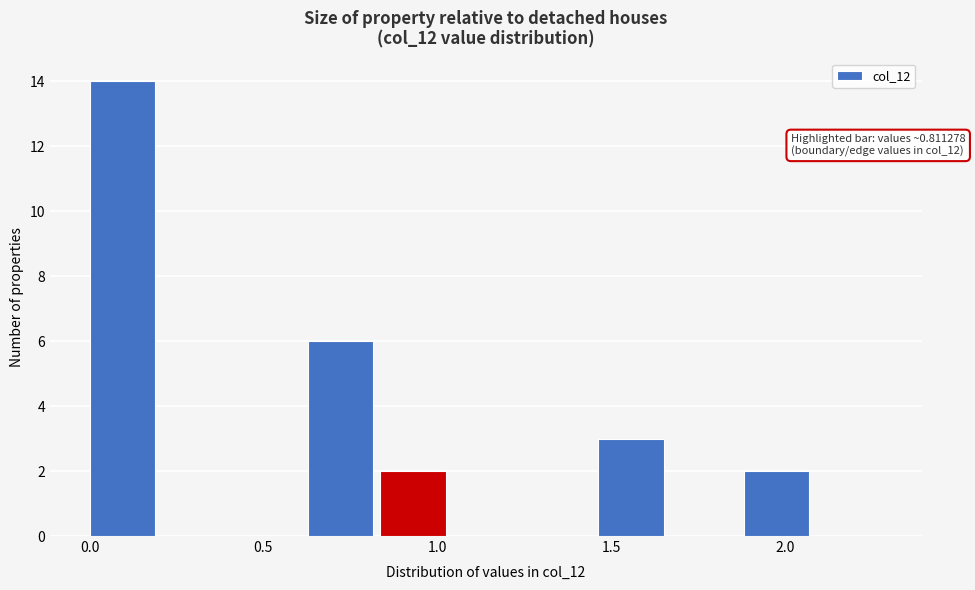

Which range on the x-axis has the tallest bar?

0.00 to 0.20